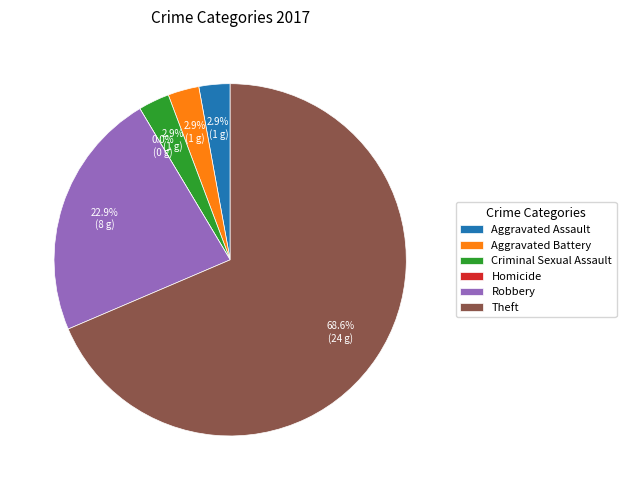

What is the majority slice?

Theft